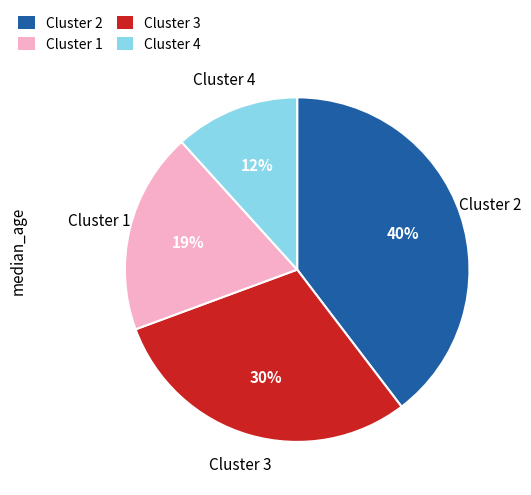

To the nearest percent, what is the average slice percentage?

25%